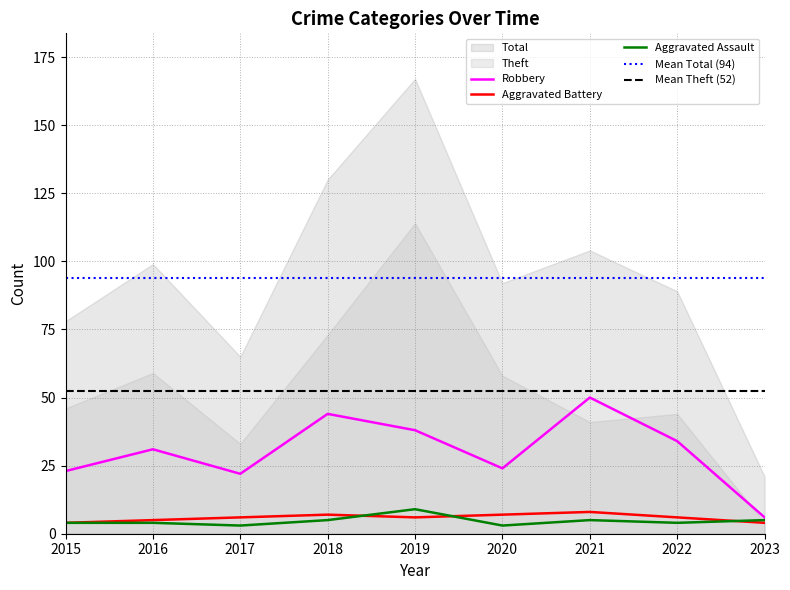

Is the value of Robbery at 2018 greater than the value of Aggravated Assault at 2022?

Yes